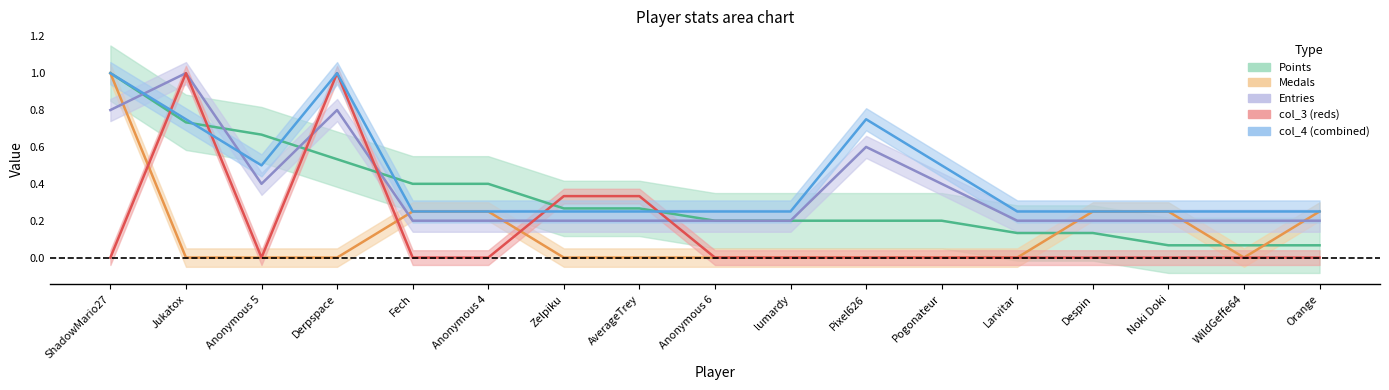

True or false: Medals and Points cross at least once.

True